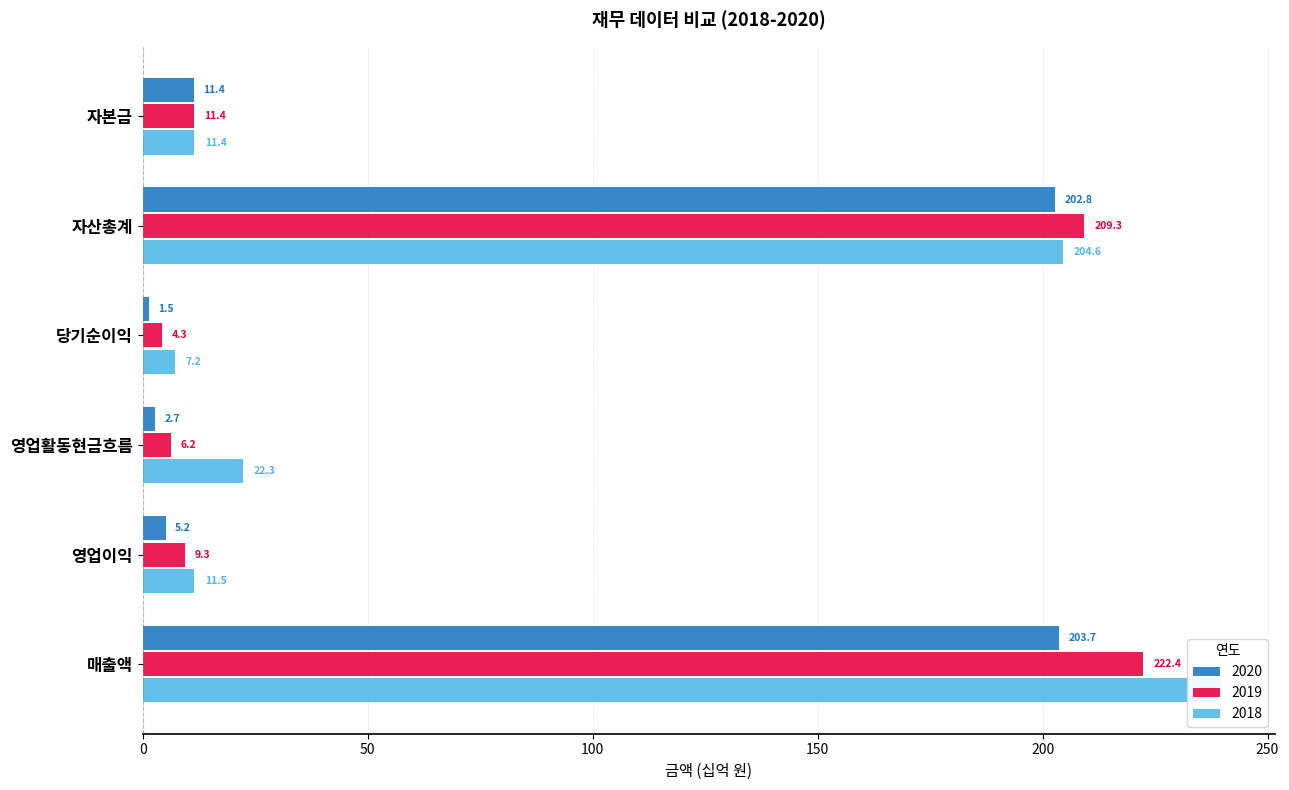

True or false: 2019 has a value of 19.2 at 자본금.

False